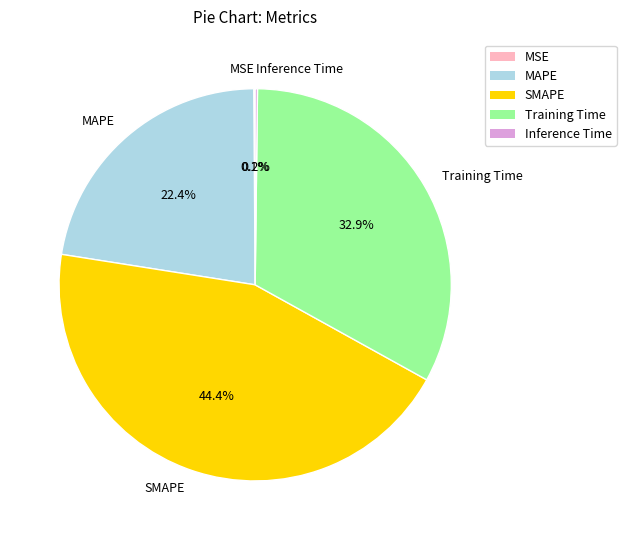

Which has a higher value, MAPE or SMAPE?

SMAPE